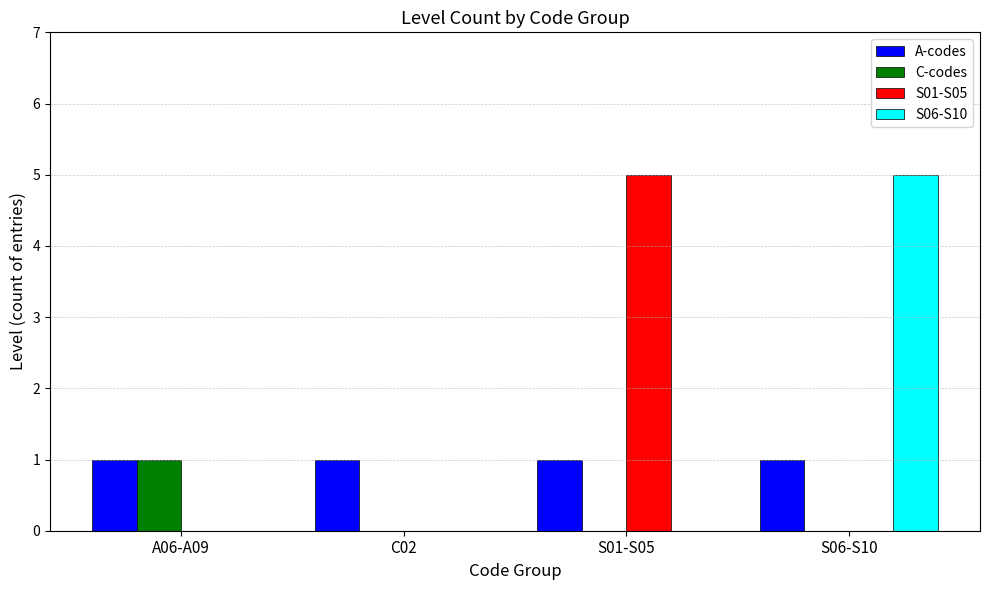

What is the average value of the A-codes series?

1